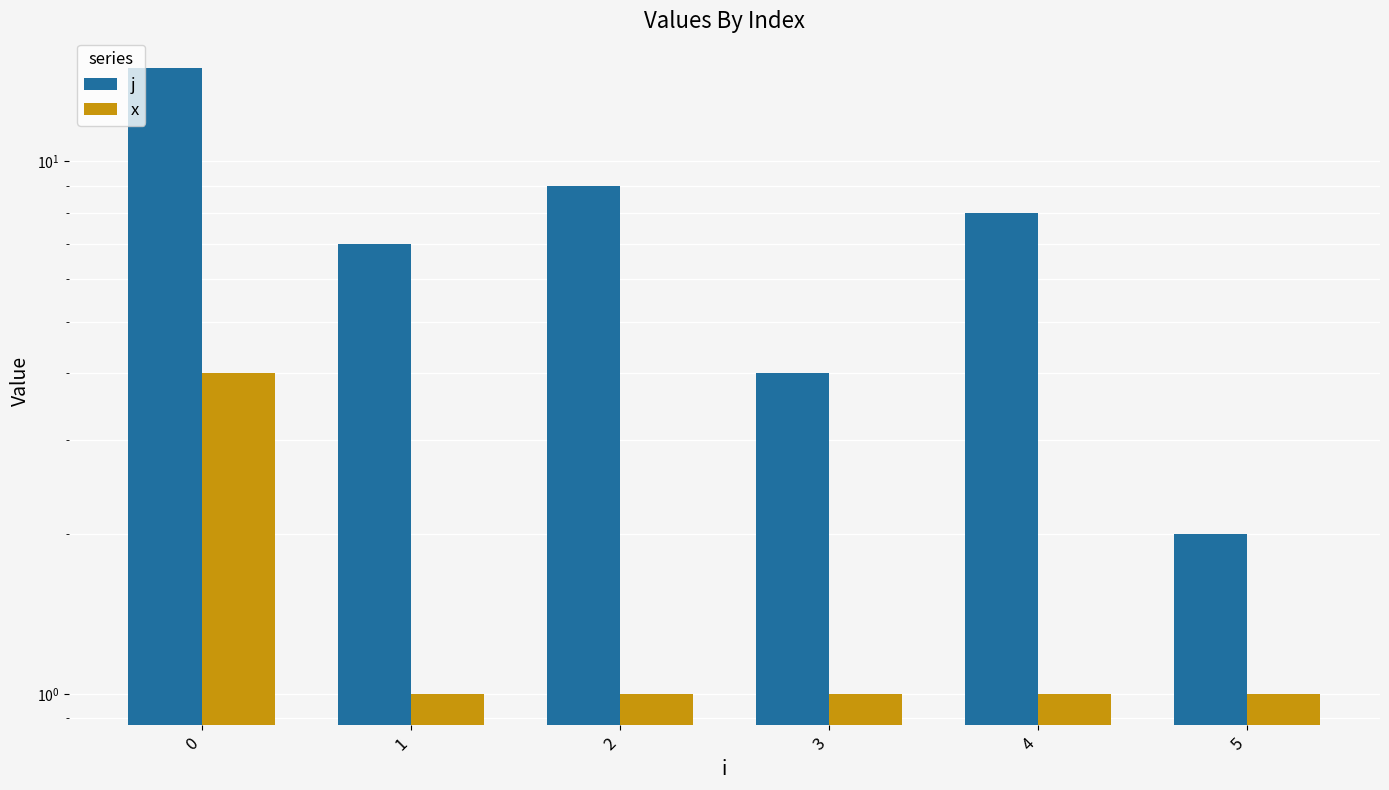

Rank the series by their maximum value, from highest to lowest.

j, x